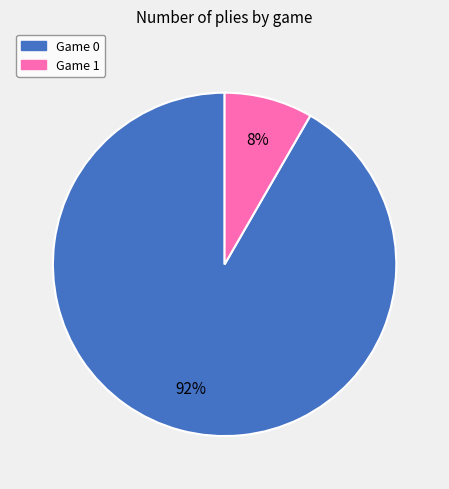

To the nearest percent, what is the average slice percentage?

50%